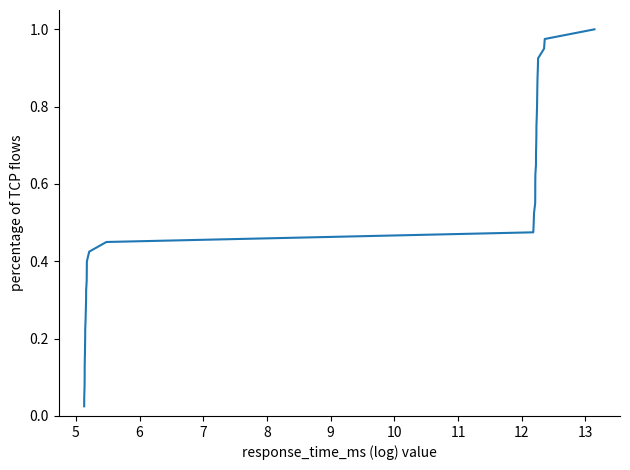

Does the chart have visible grid lines?

No